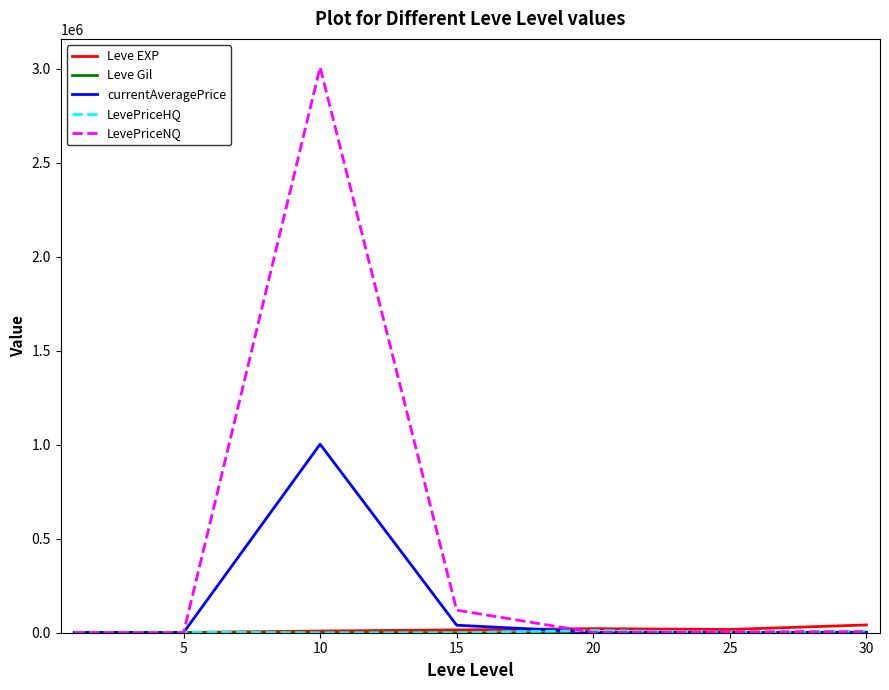

What is the minimum value for currentAveragePrice?

510.7